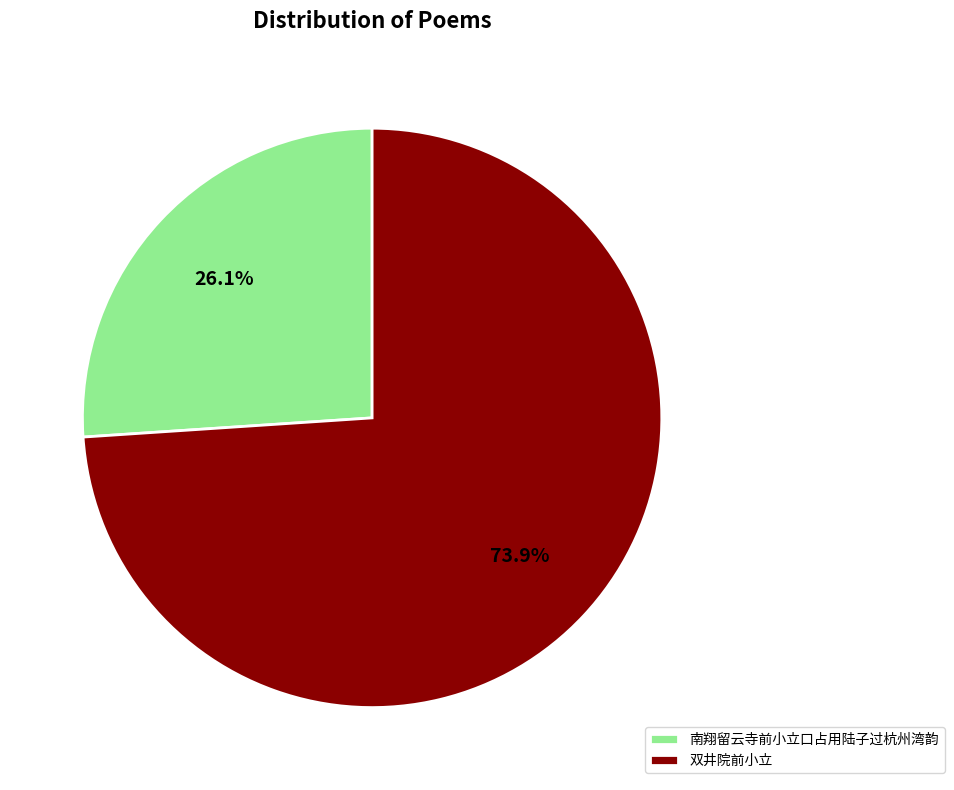

Between 南翔留云寺前小立口占用陆子过杭州湾韵 and 双井院前小立, which is larger?

双井院前小立